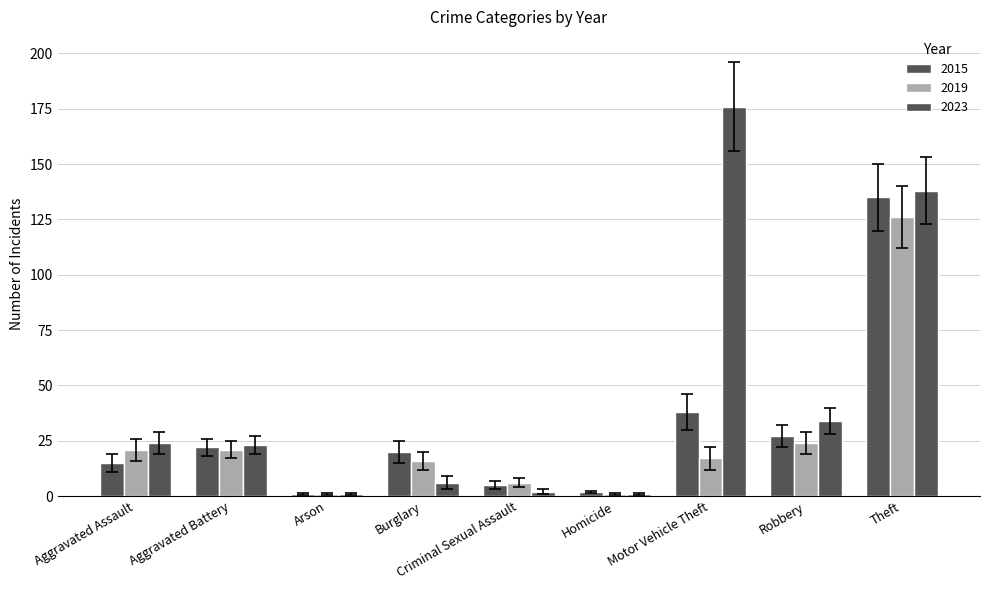

Does the chart contain any negative values?

No